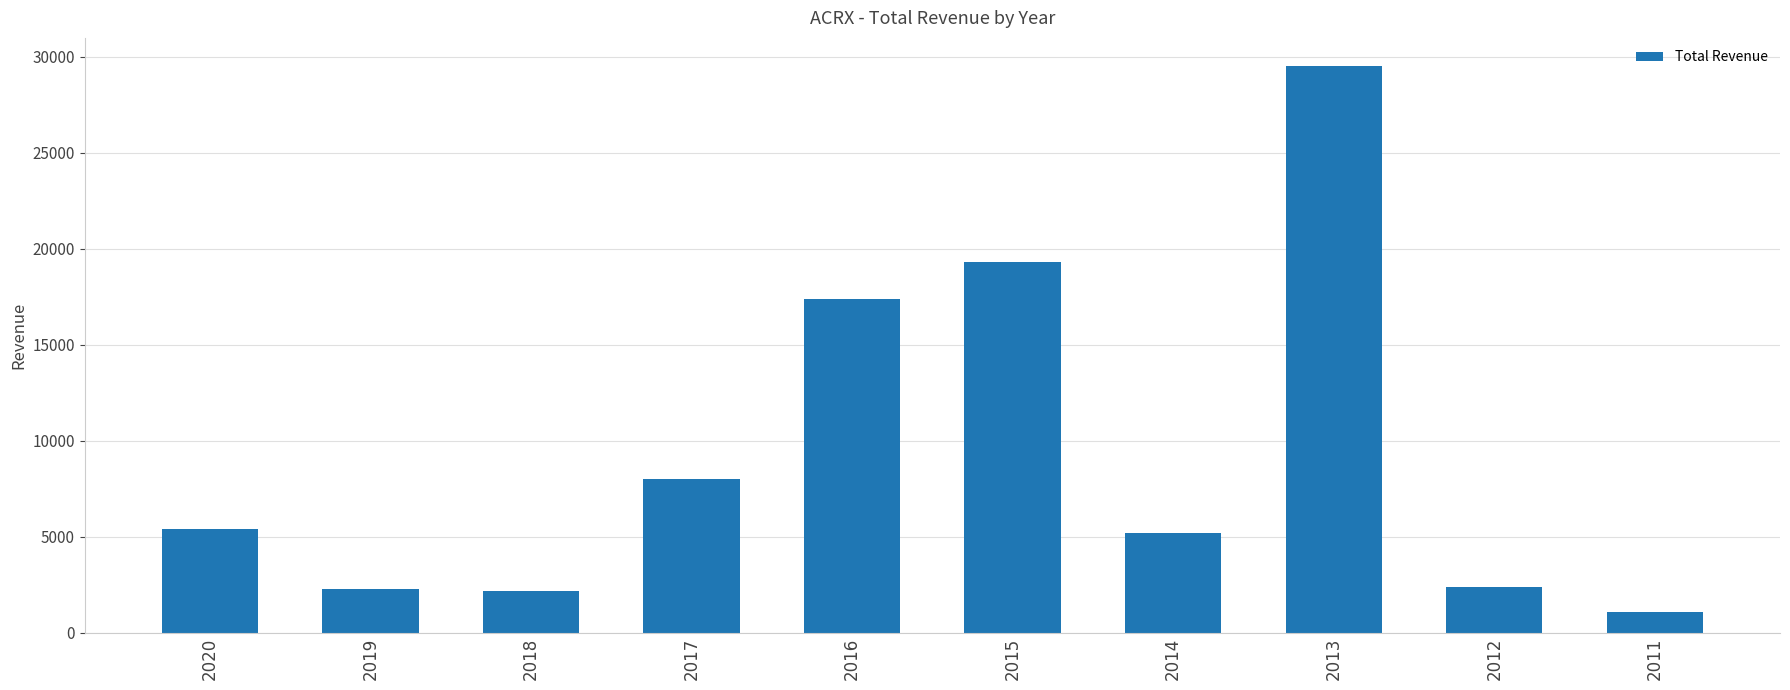

Where is the data nearest to the value 15300?

2016